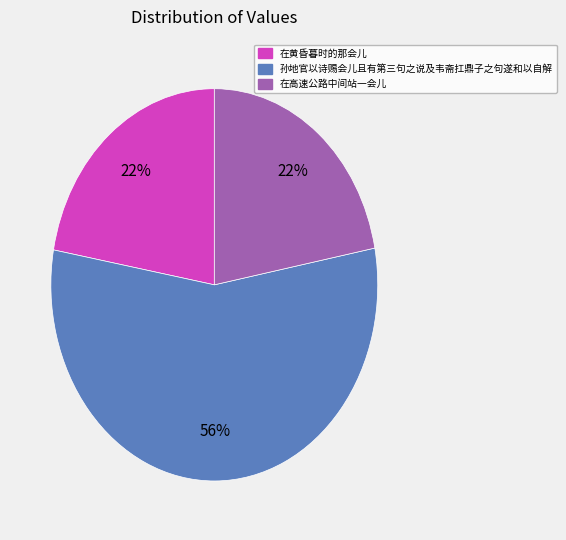

How many segments does this pie chart have?

3